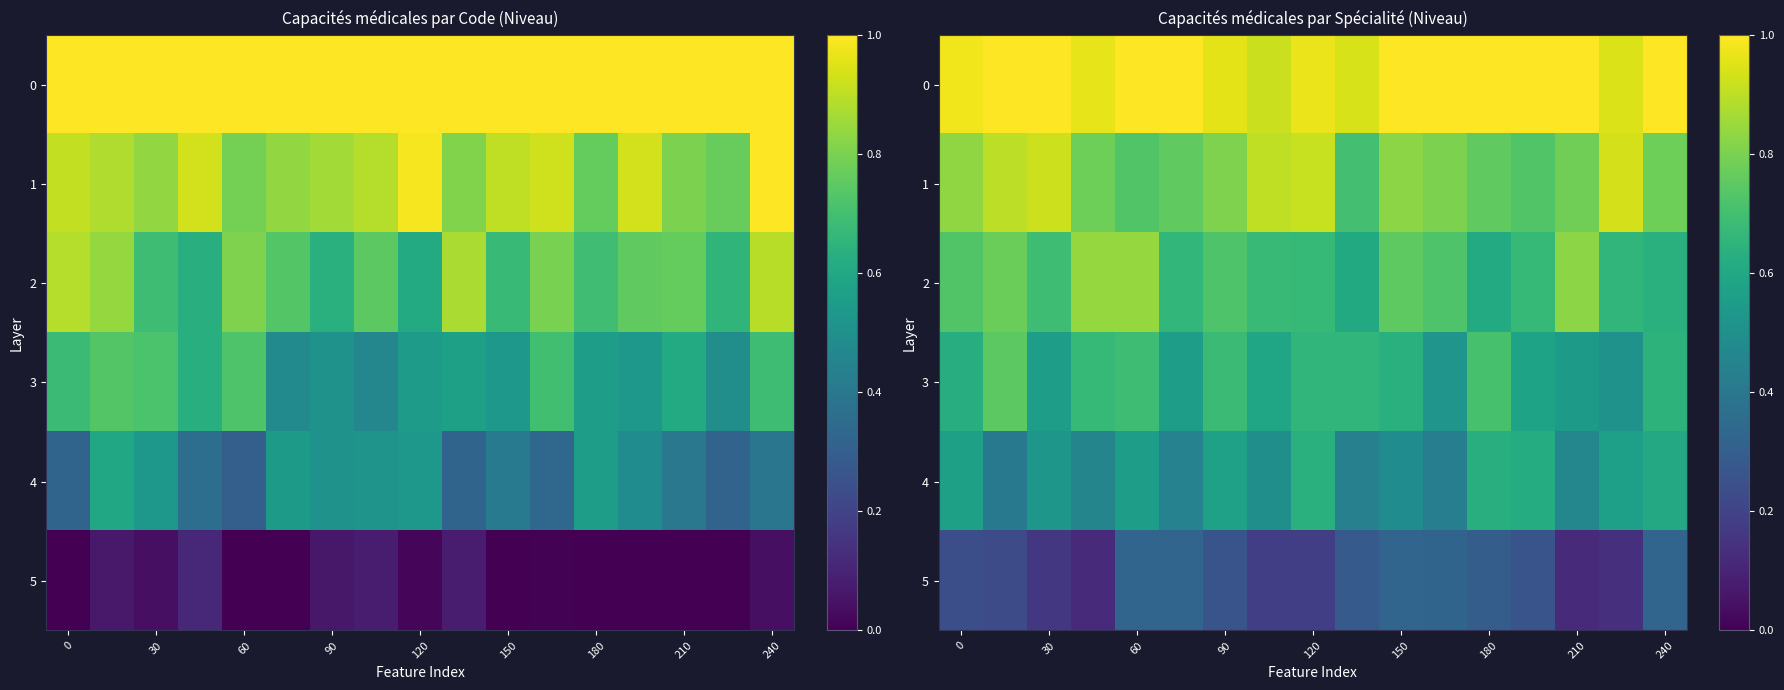

At which category is the sum across all series the highest?

60